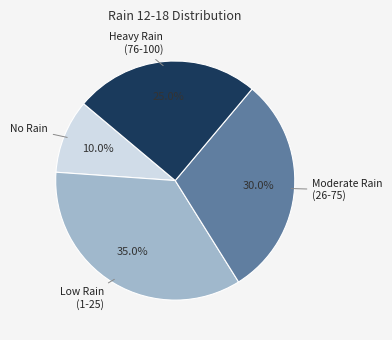

Is there any slice that represents more than half of the pie?

No